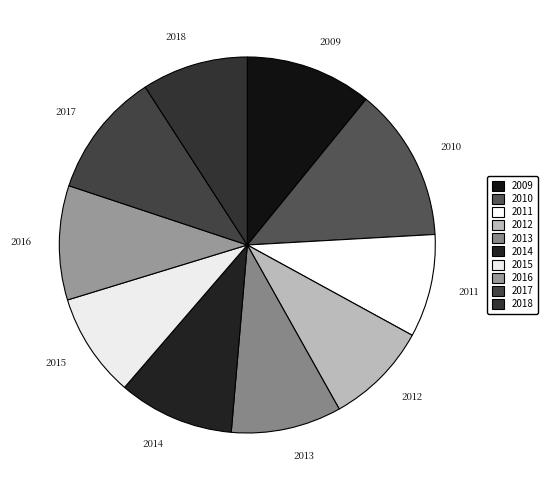

Is there a majority slice in this chart?

No